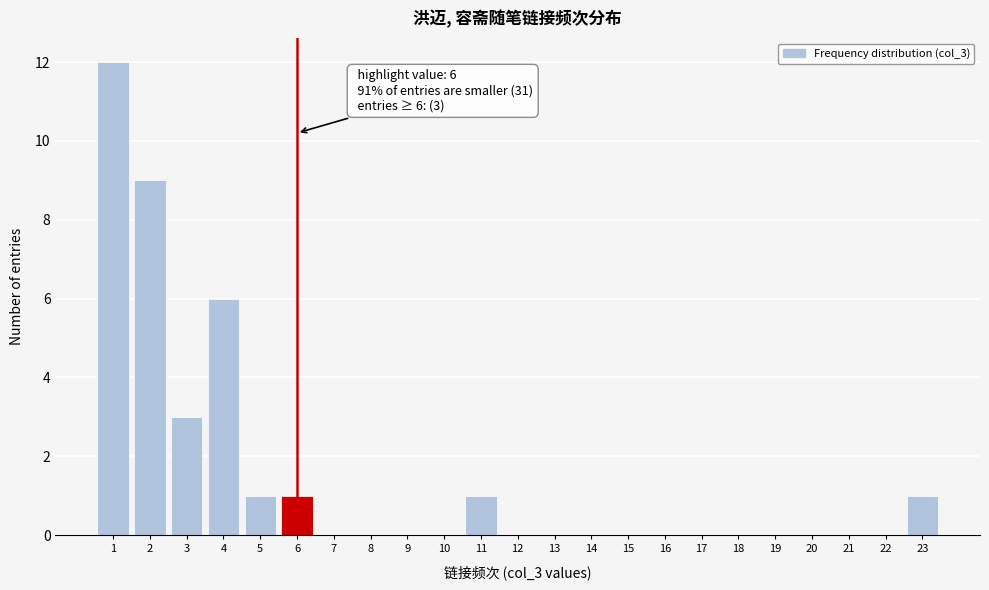

Over which range of the x-axis is the bar tallest?

0.5 to 1.5